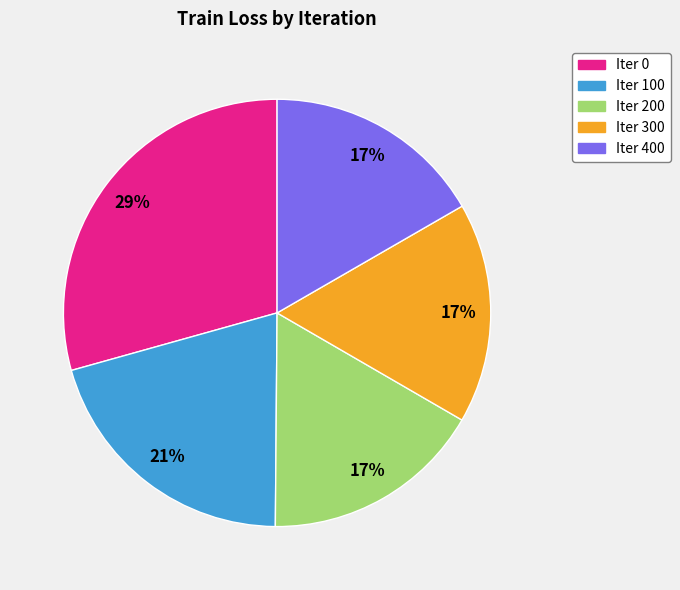

Is there a majority slice in this chart?

No